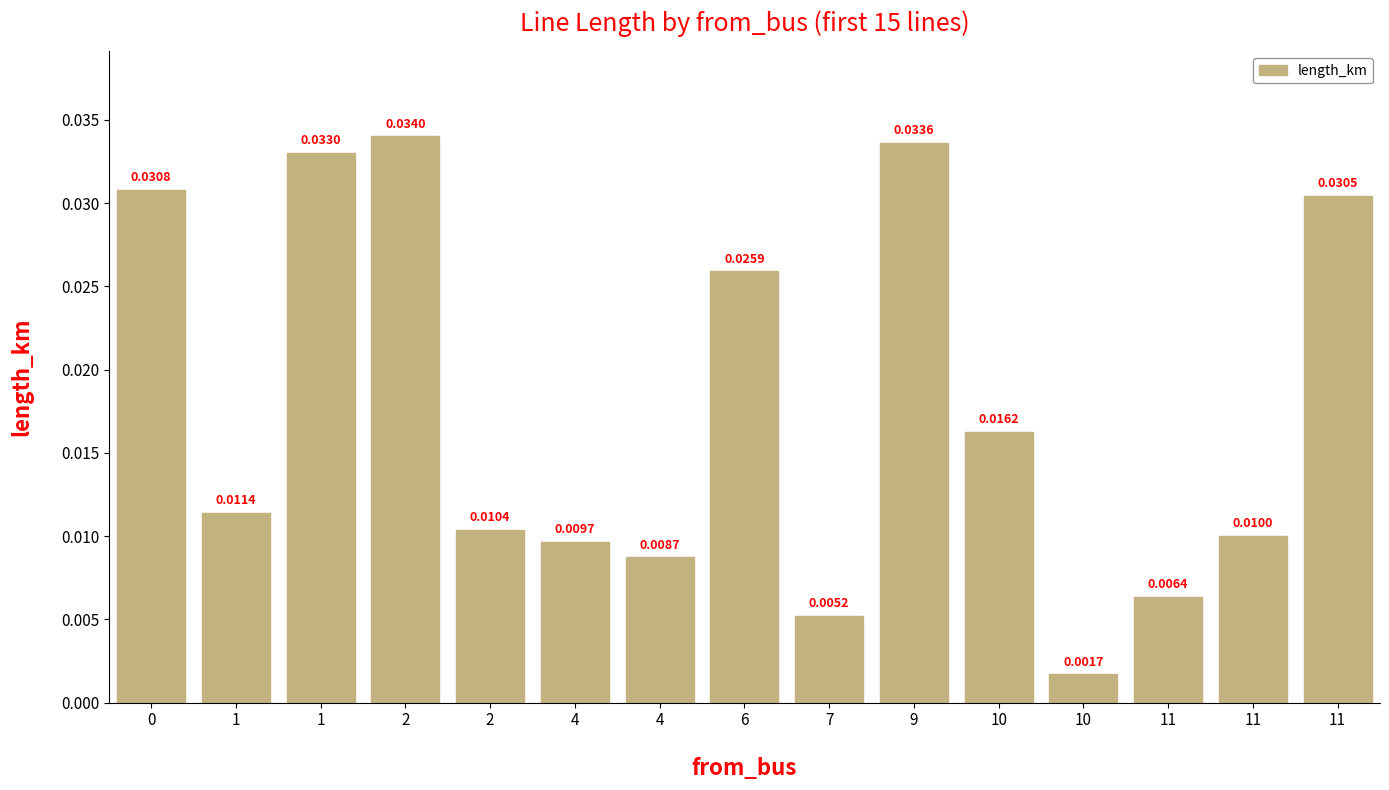

Is it true that the value at 11 is 0.0?

False